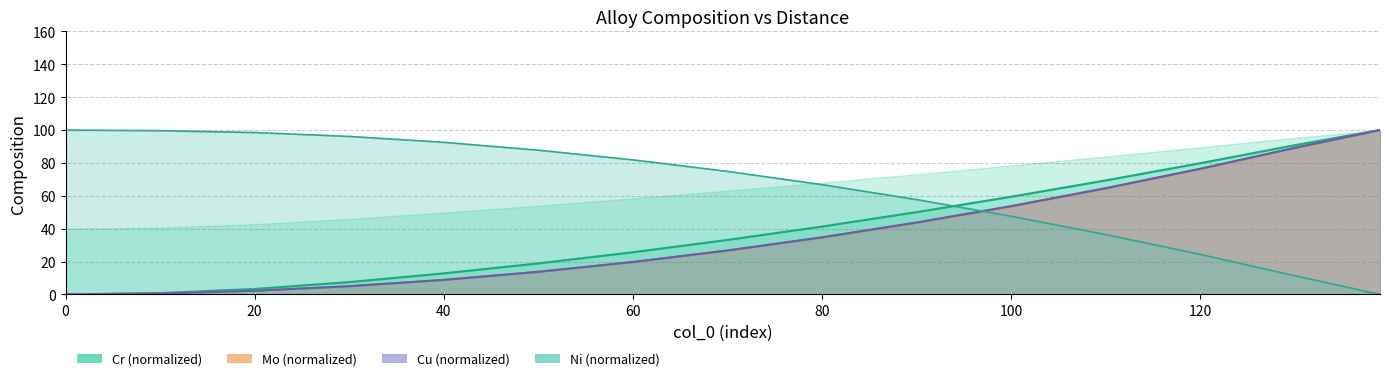

What is the difference between the maximum and second lowest values in the Cr series?

99.2